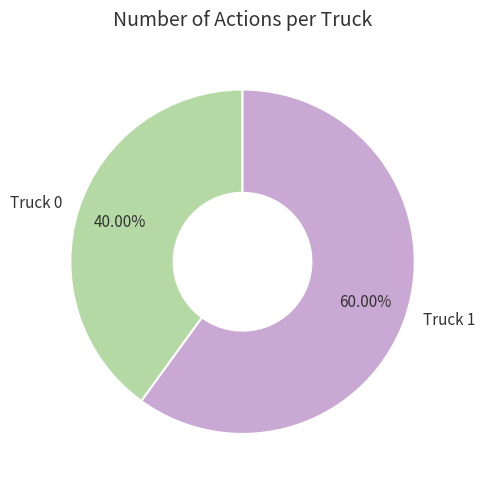

To the nearest percent, what is the difference between the Truck 1 and Truck 0 slice percentages?

20%